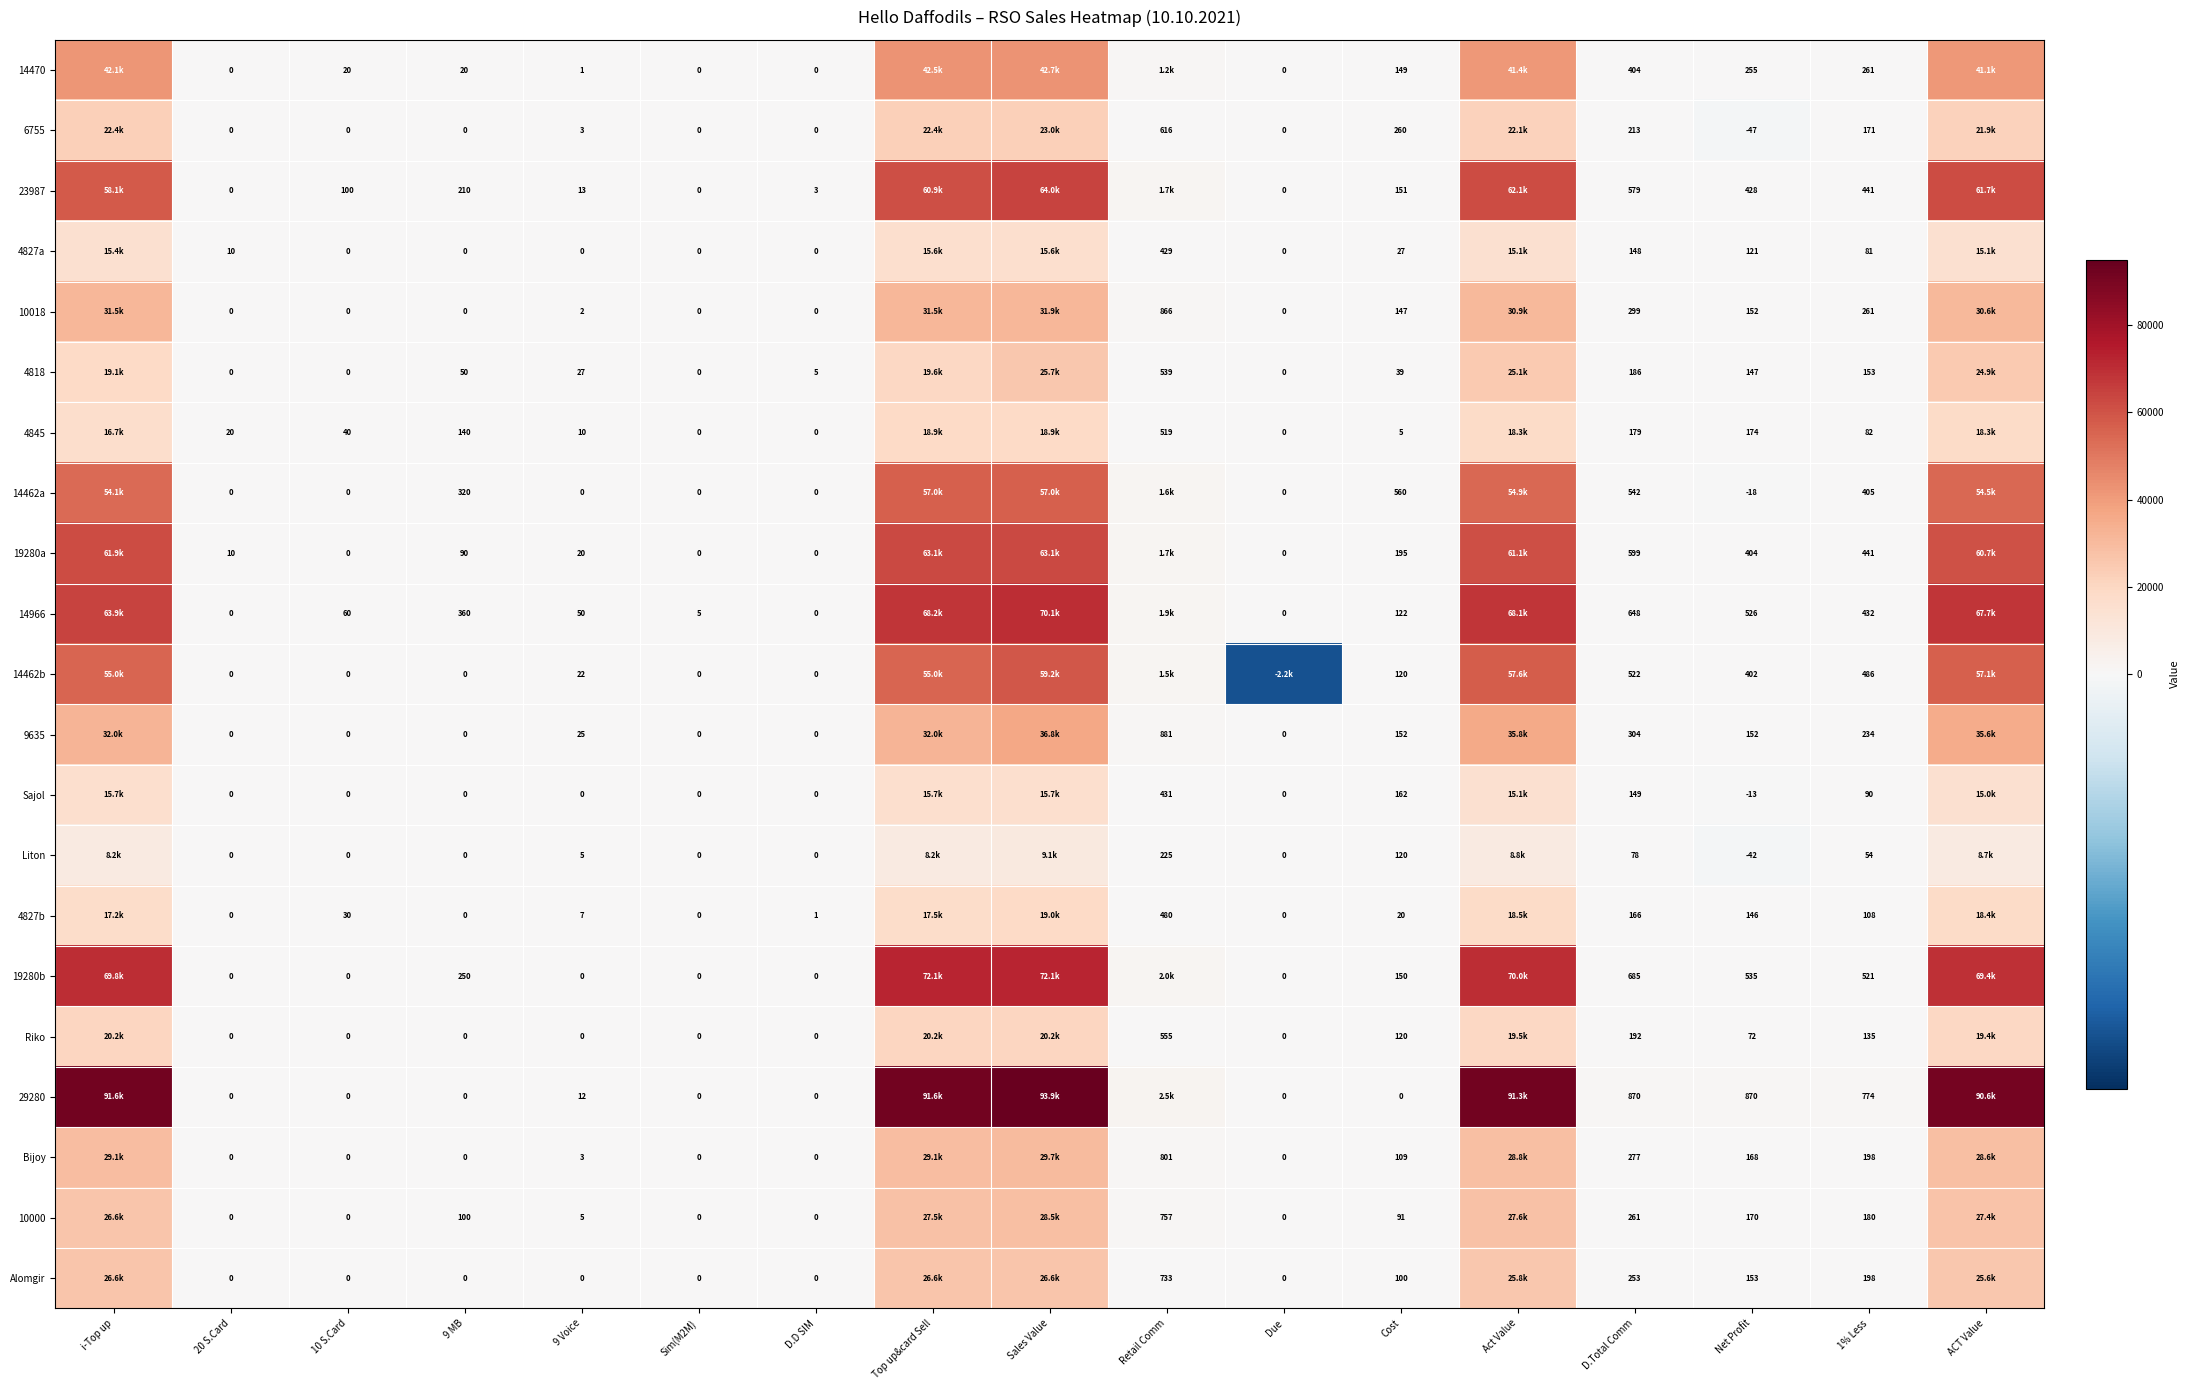

Is the value of 29280 at Due greater than the value of 4845 at D.Total Comm?

No